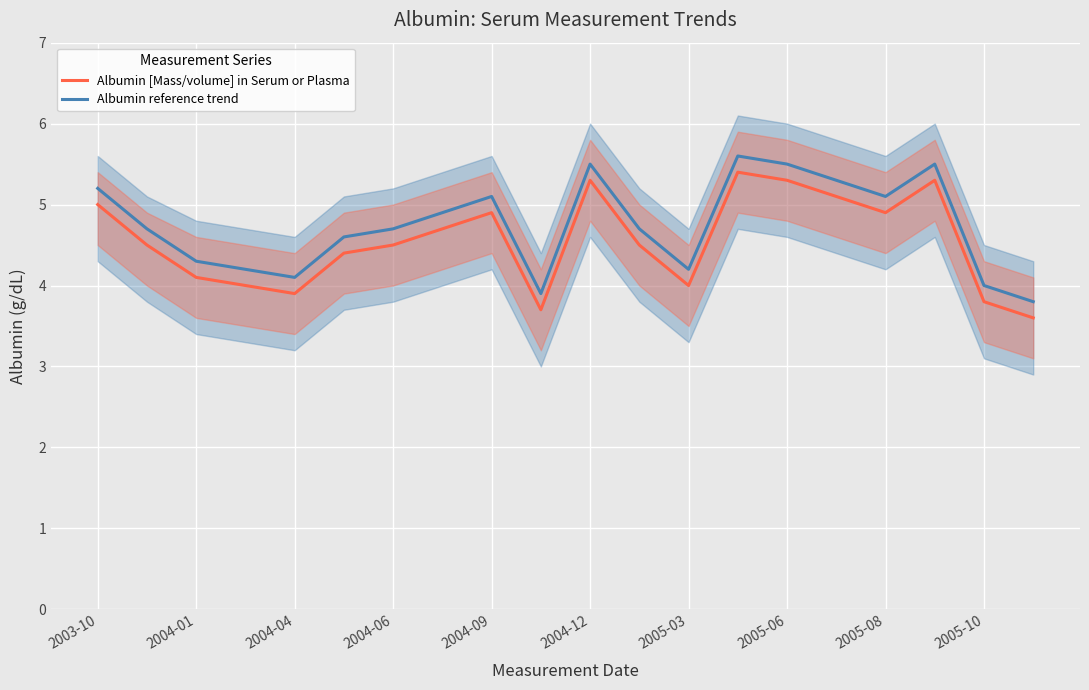

At how many categories does at least one series exceed 3?

20